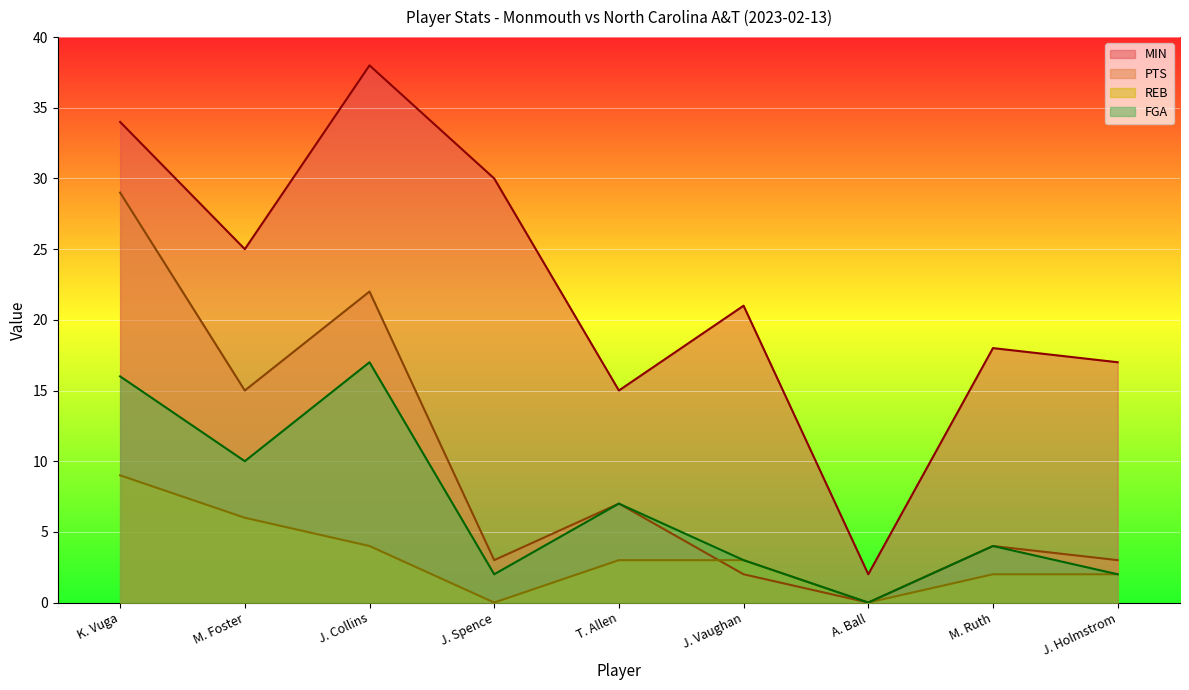

What is the difference between the highest and lowest values at A. Ball?

2